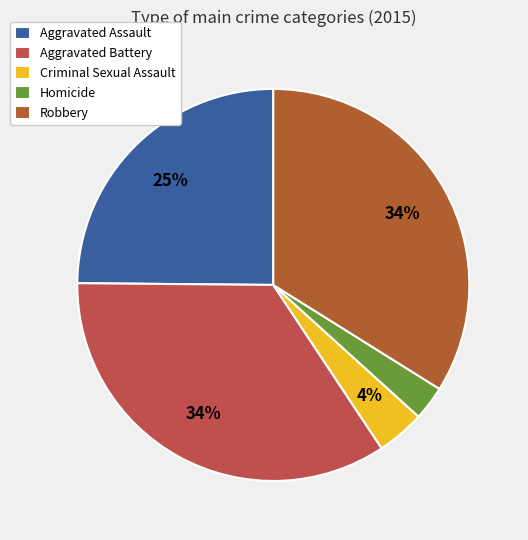

To the nearest percent, what percentage of the pie is Homicide?

3%